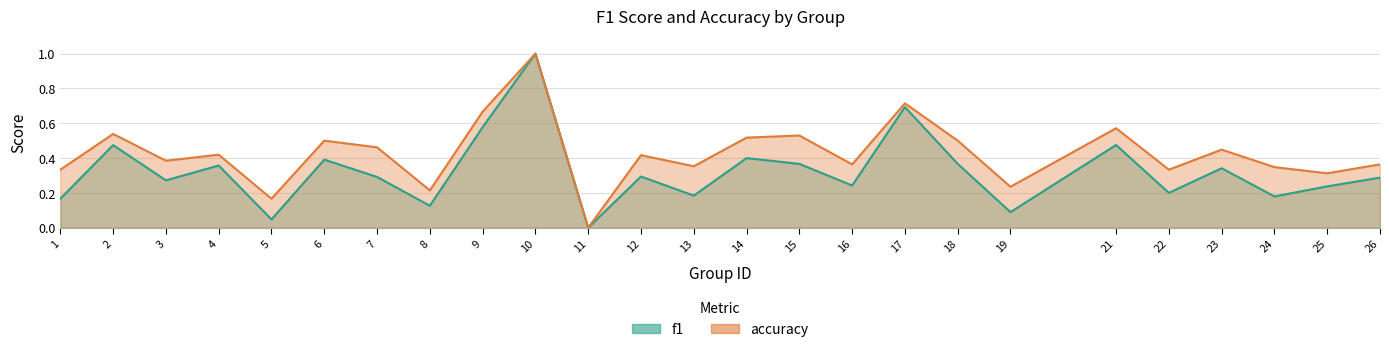

At which category does accuracy reach its first local valley?

3